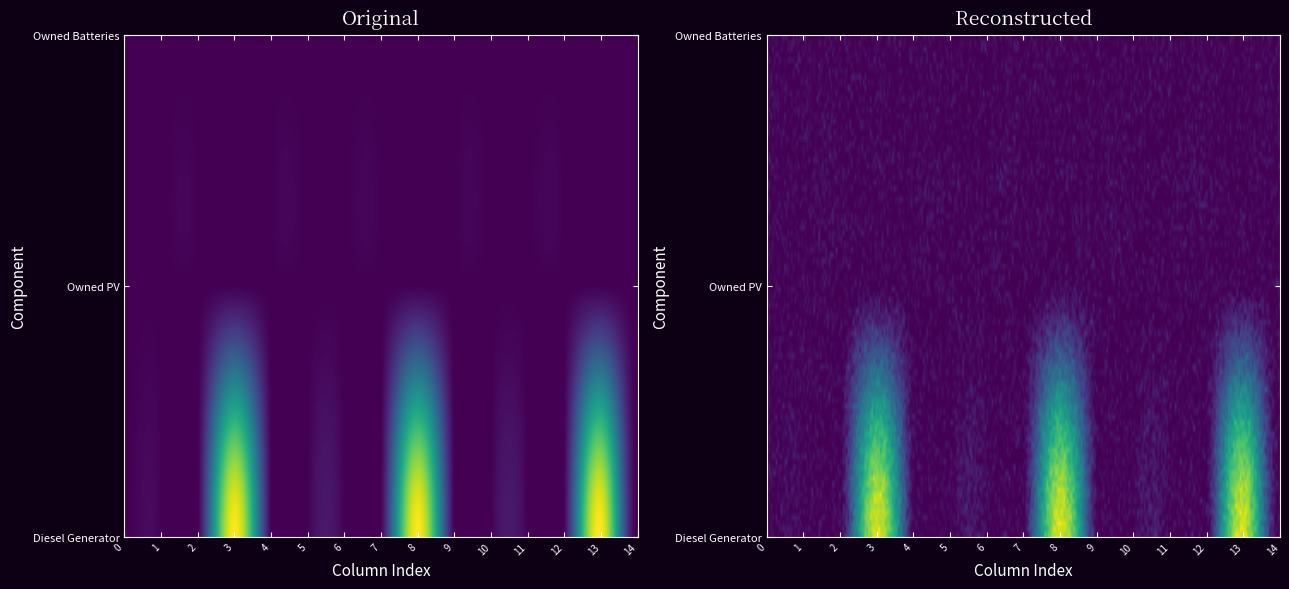

Is the value of Owned PV at 11 greater than the value of Diesel Generator at 13?

No